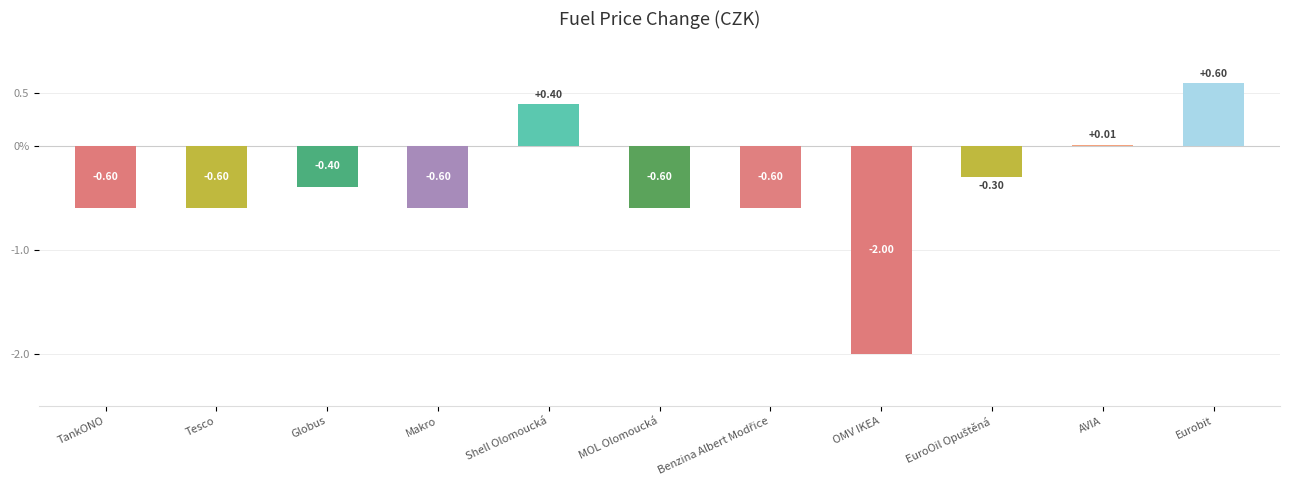

Is it true that the value at Eurobit is 0.4?

False